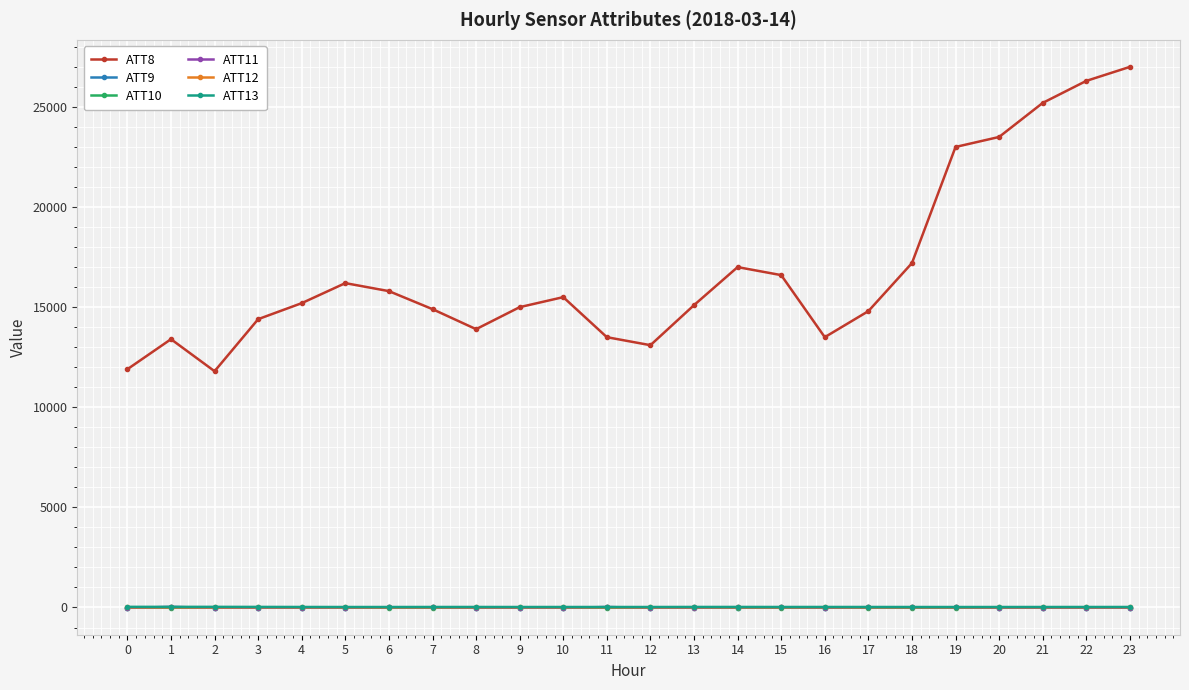

What is the value of the ATT13 point at the 21st from the left?

23.8